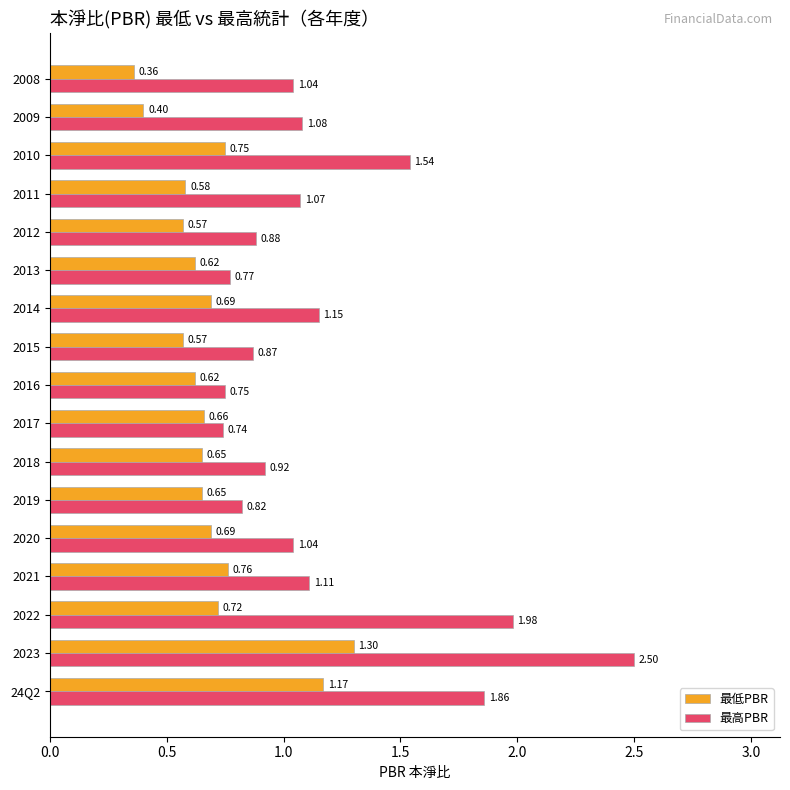

Rank the series at 2009 from lowest to highest value.

最低PBR, 最高PBR